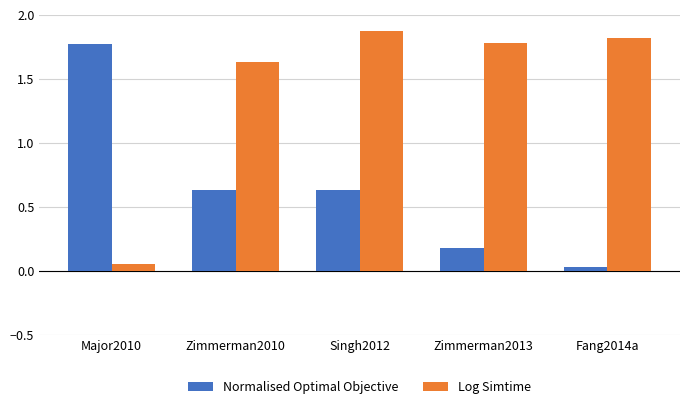

At which label does Log Simtime reach its peak?

Singh2012